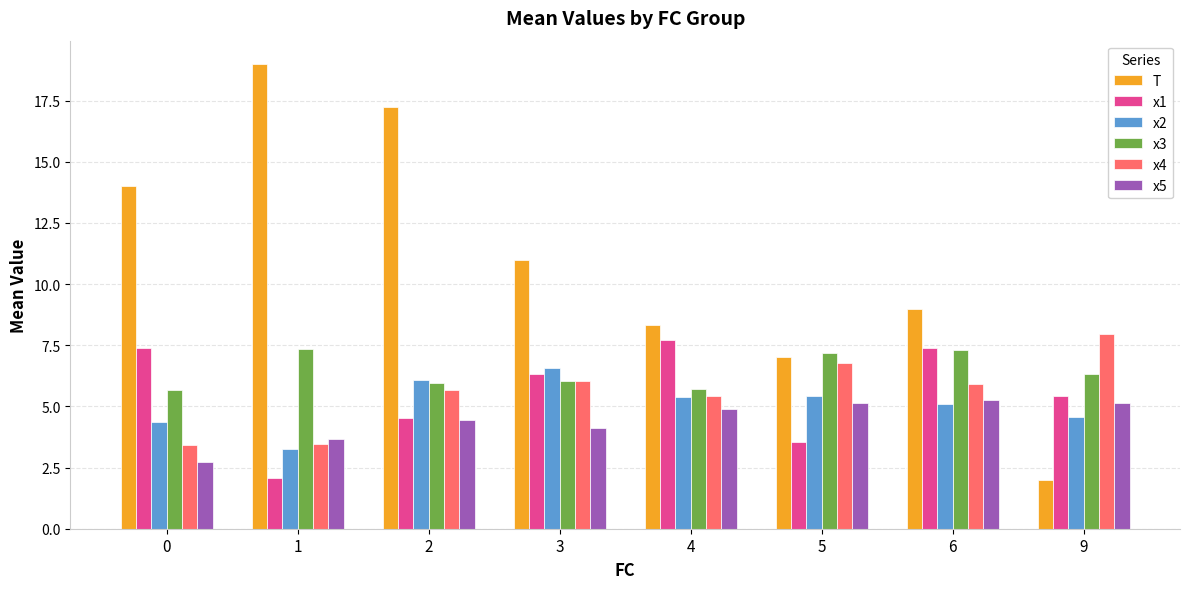

Is it true that T equals 2.0 at 9?

True